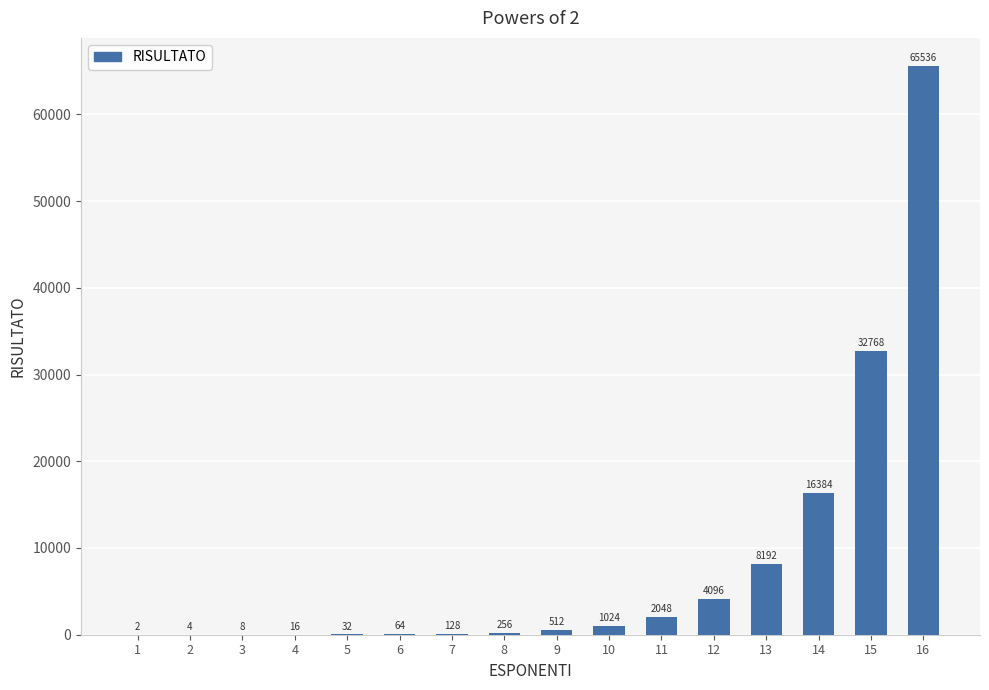

Is it true that the value at 11 is 2048?

True